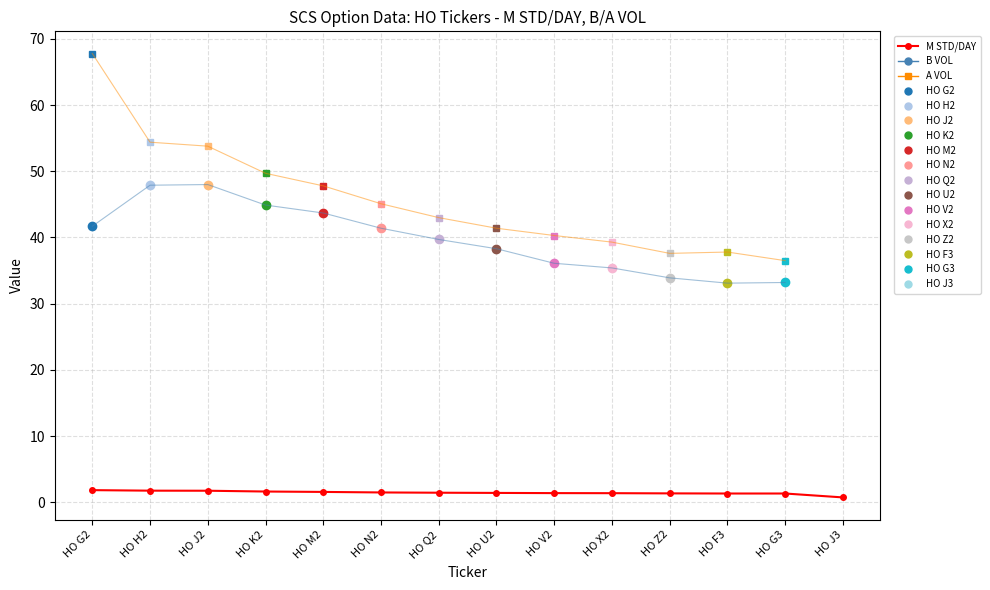

Does the chart display data point markers on the line(s)?

Yes